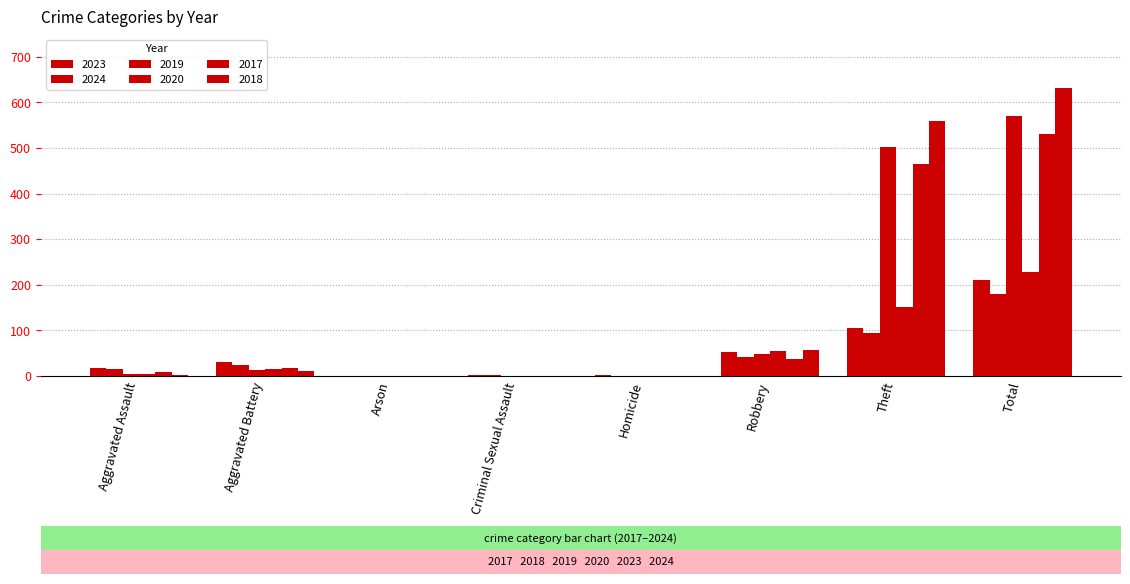

Reading left to right, transcribe all the data shown in this chart.

2023: Aggravated Assault=17	Aggravated Battery=30	Arson=0	Criminal Sexual Assault=3	Homicide=2	Robbery=53	Theft=105	Total=211
2024: Aggravated Assault=15	Aggravated Battery=24	Arson=1	Criminal Sexual Assault=2	Homicide=1	Robbery=42	Theft=95	Total=180
2019: Aggravated Assault=5	Aggravated Battery=13	Arson=0	Criminal Sexual Assault=1	Homicide=0	Robbery=49	Theft=502	Total=570
2020: Aggravated Assault=4	Aggravated Battery=16	Arson=1	Criminal Sexual Assault=0	Homicide=1	Robbery=55	Theft=152	Total=229
2017: Aggravated Assault=9	Aggravated Battery=17	Arson=0	Criminal Sexual Assault=1	Homicide=0	Robbery=38	Theft=465	Total=530
2018: Aggravated Assault=2	Aggravated Battery=11	Arson=0	Criminal Sexual Assault=1	Homicide=0	Robbery=58	Theft=559	Total=631